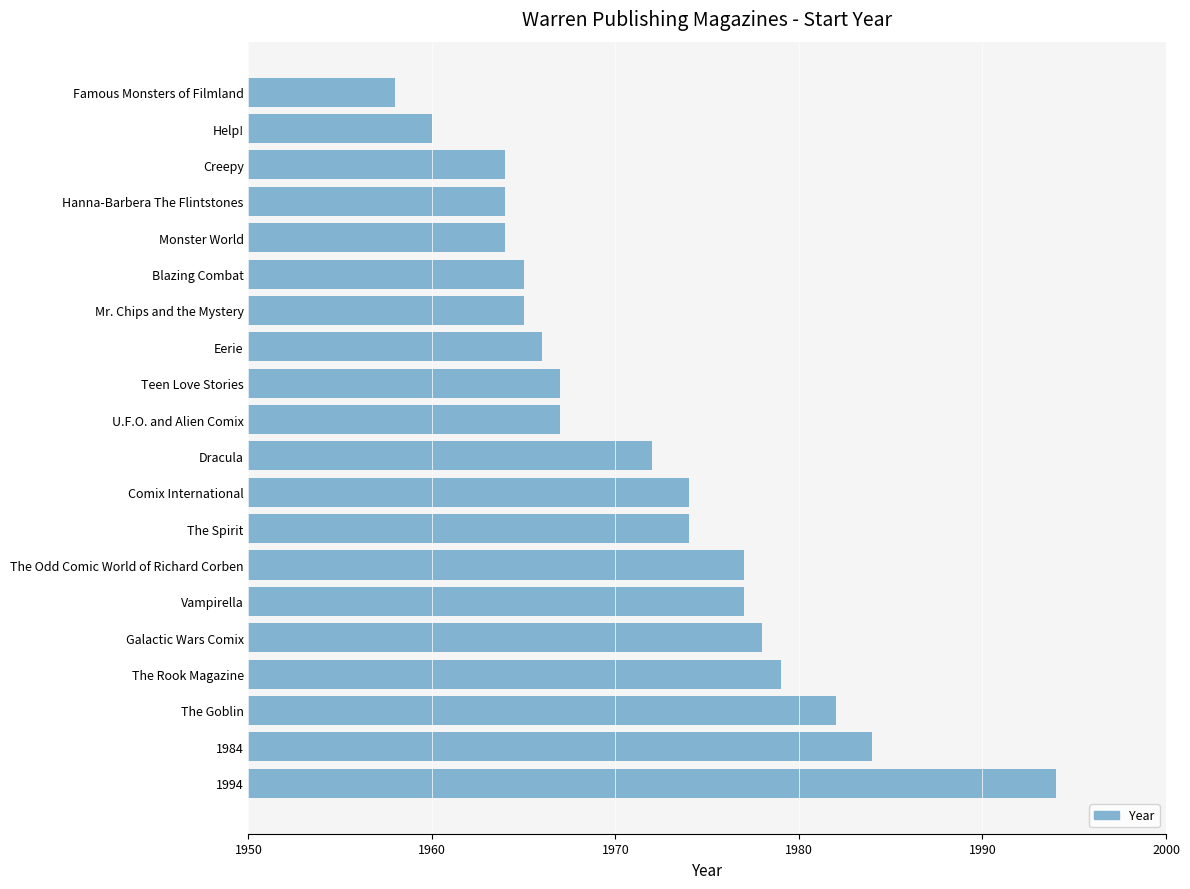

The chart shows a value of 1967 at Teen Love Stories. True or false?

True